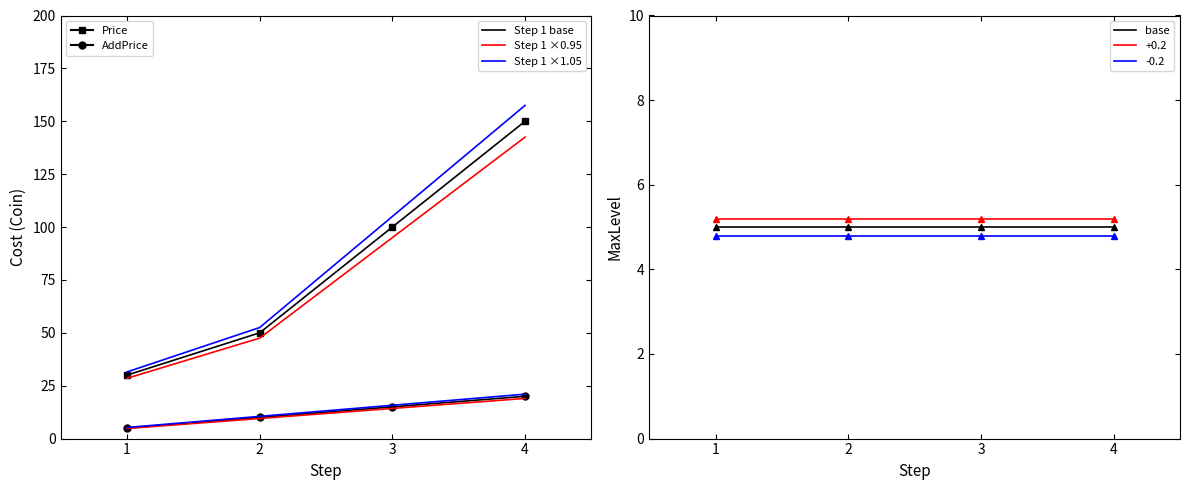

True or false: Price and AddPrice cross at least once.

False